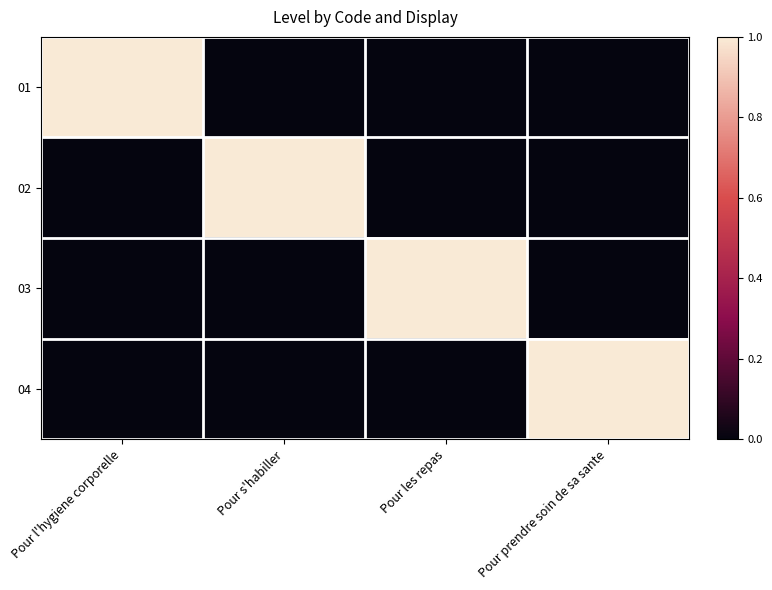

At which category is the sum across all series the highest?

Pour l'hygiene corporelle